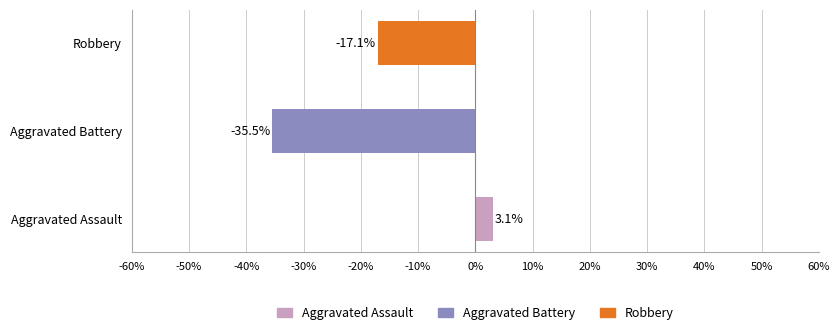

How many distinct data groups are displayed?

3